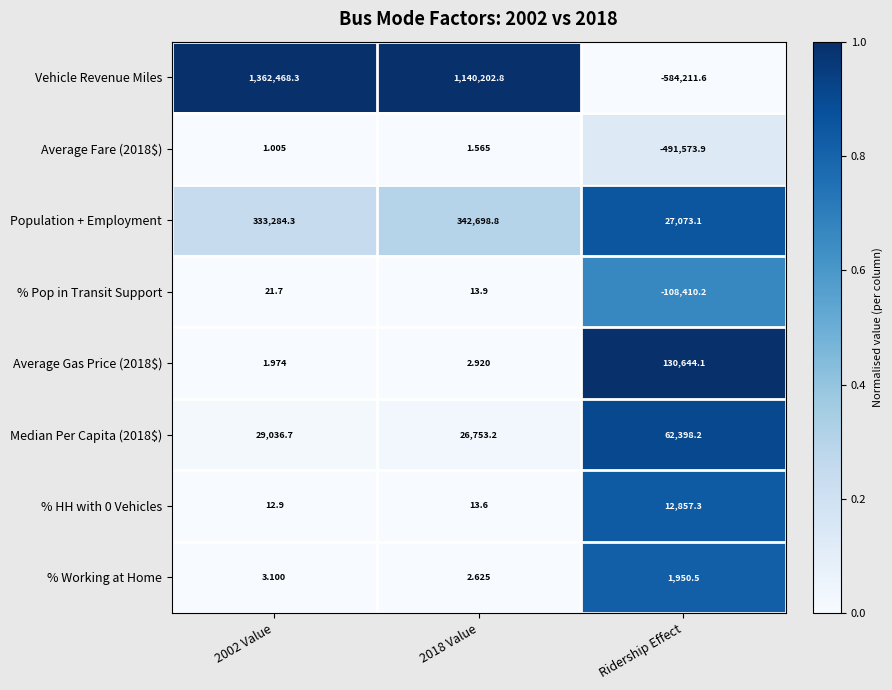

Which label corresponds to the smallest value in the chart?

Ridership Effect